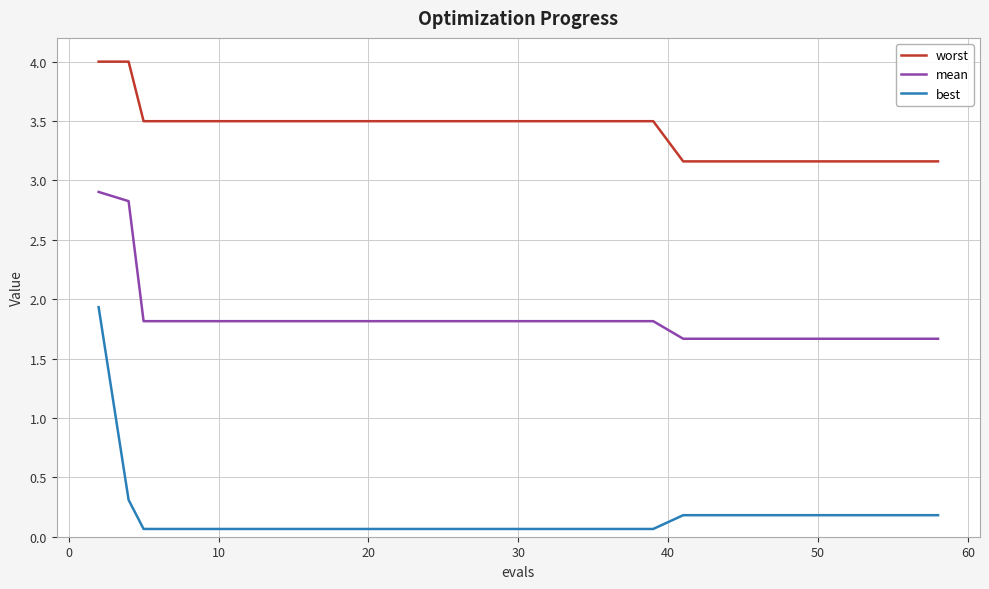

What is the maximum value for mean?

2.9